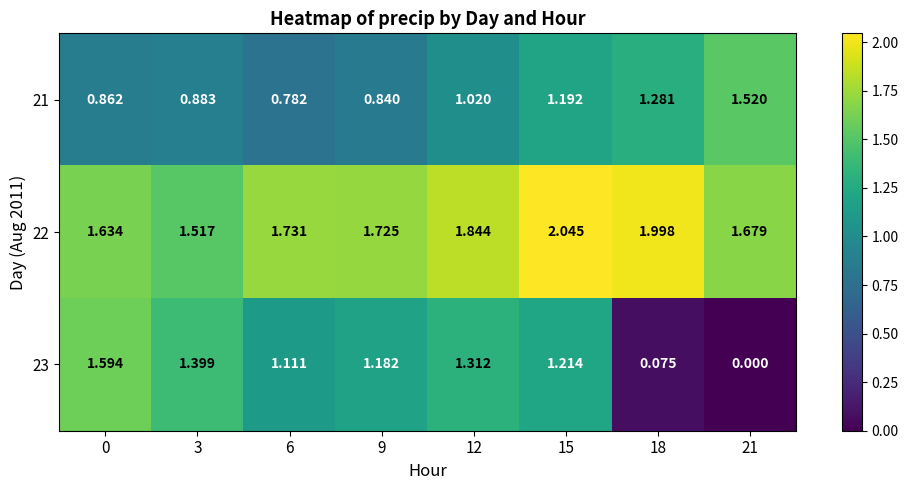

Is the value of 21 at 0 greater than the value of 23 at 0?

No